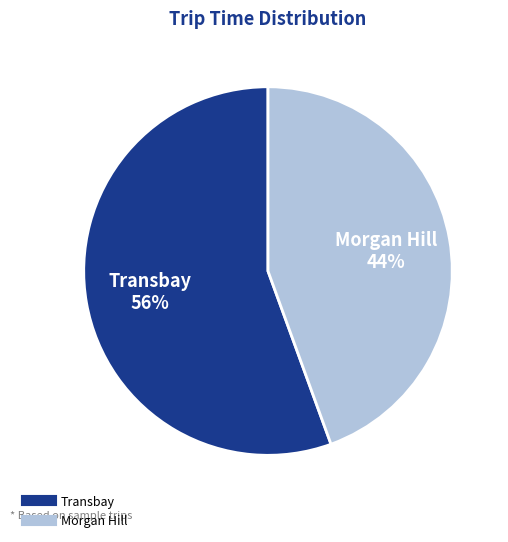

To the nearest percent, what is the average slice percentage?

50%